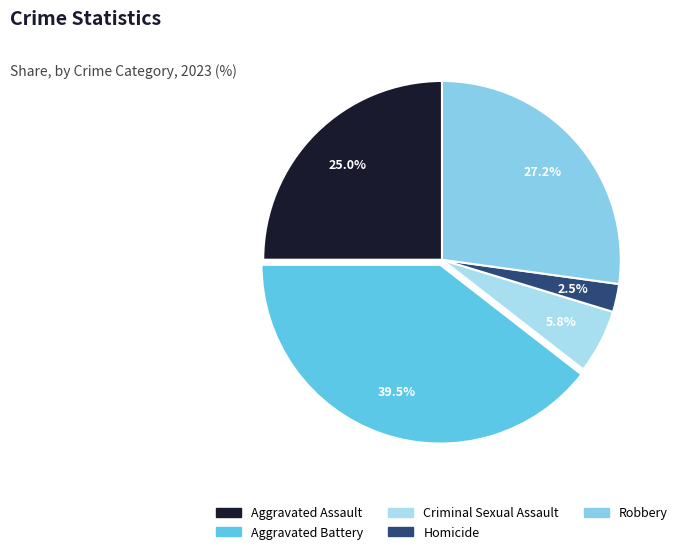

To the nearest percent, what is the difference between the largest and smallest slice percentages?

37%